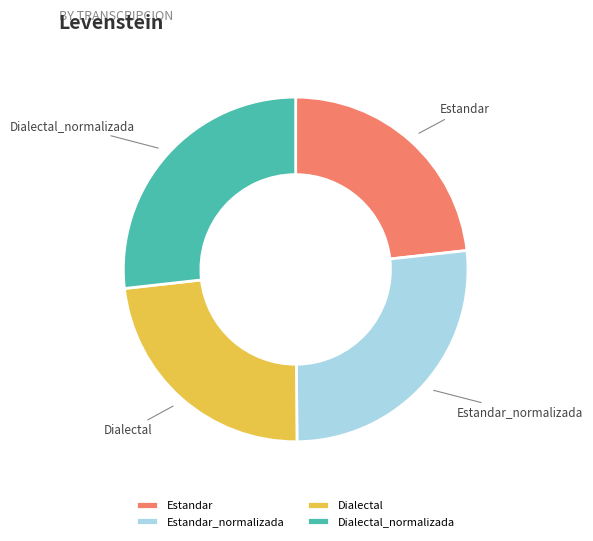

True or false: Estandar accounts for 14% of the total.

False